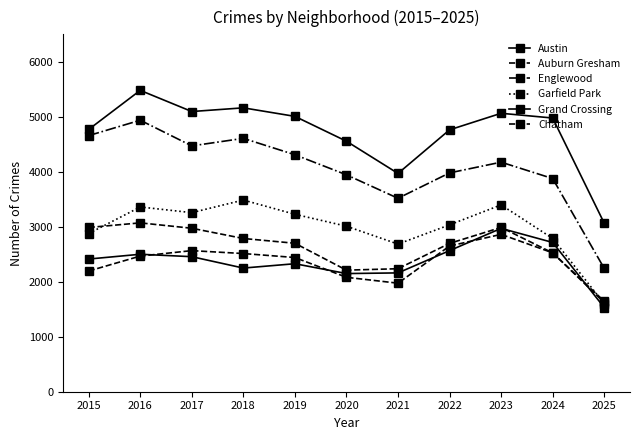

What is the average value of the Austin series?

4719